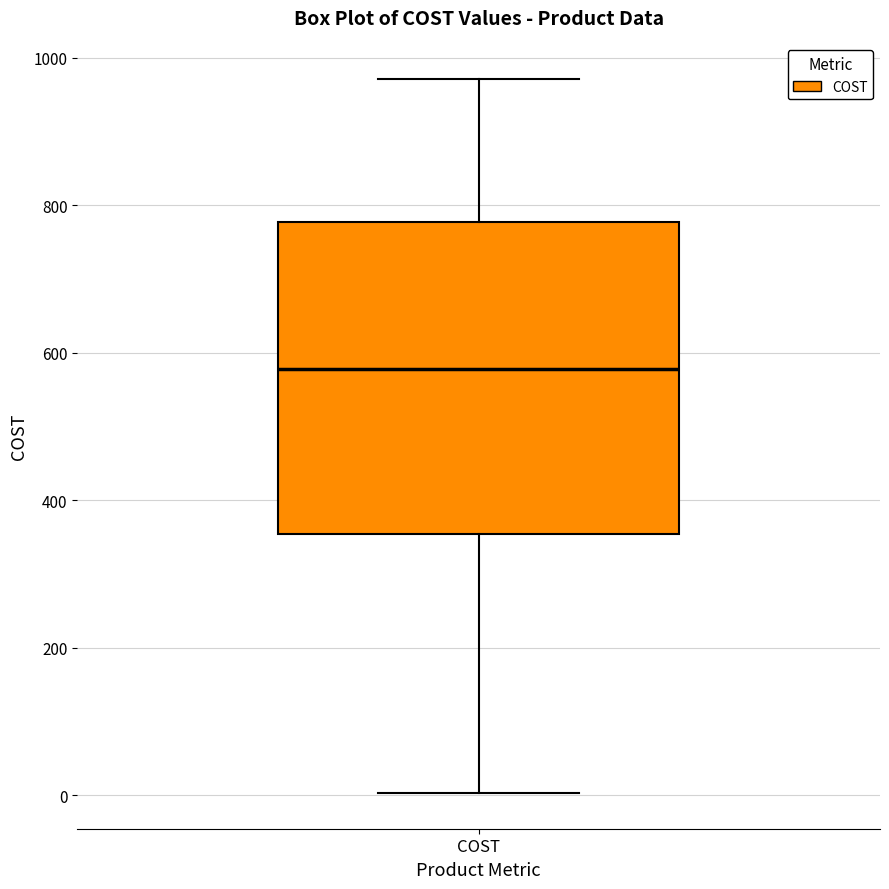

Transcribe this box plot: give where the median line is, the range the box spans, and where the two whiskers end, as read against the y-axis. The values are not printed on the chart, so give them approximately, as read against the axis.

median 580, box 360 to 780, whiskers 0 to 980